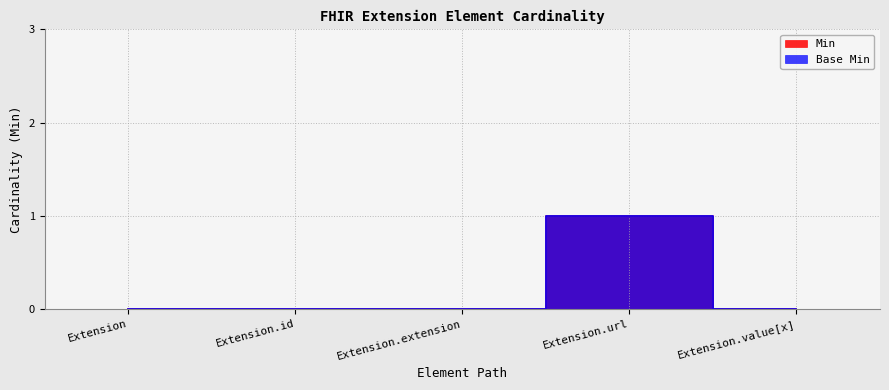

What is the sum of all Base Min values?

1